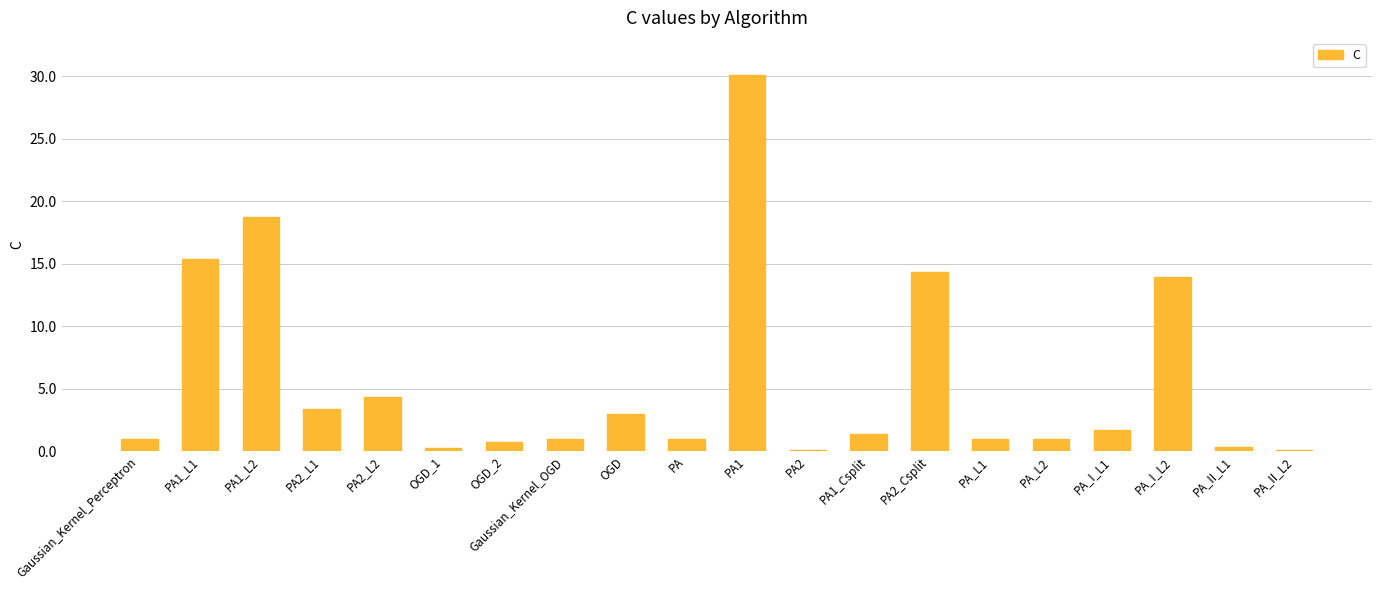

The chart shows a value of 1.0 at Gaussian_Kernel_Perceptron. True or false?

True